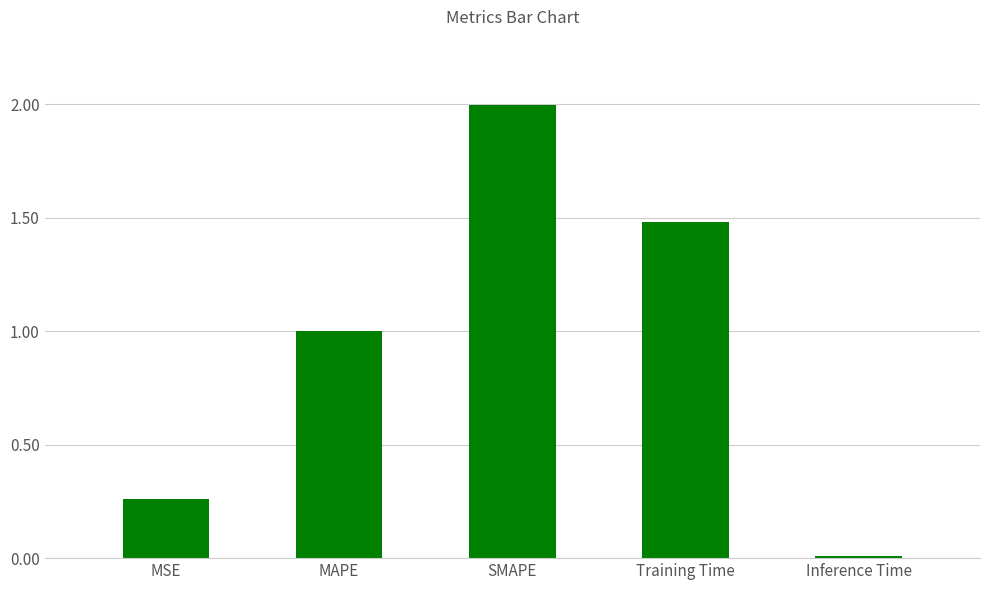

Between MSE and Training Time, which is larger?

Training Time